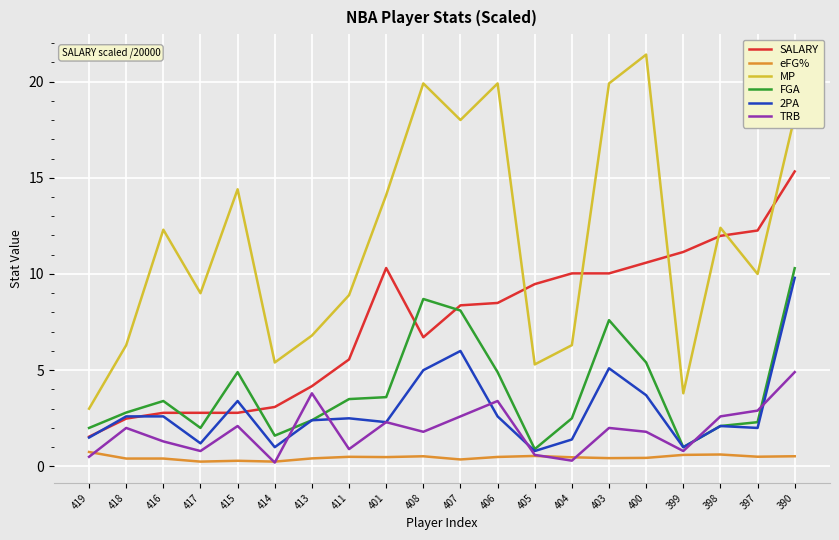

True or false: TRB and MP intersect in this chart.

False